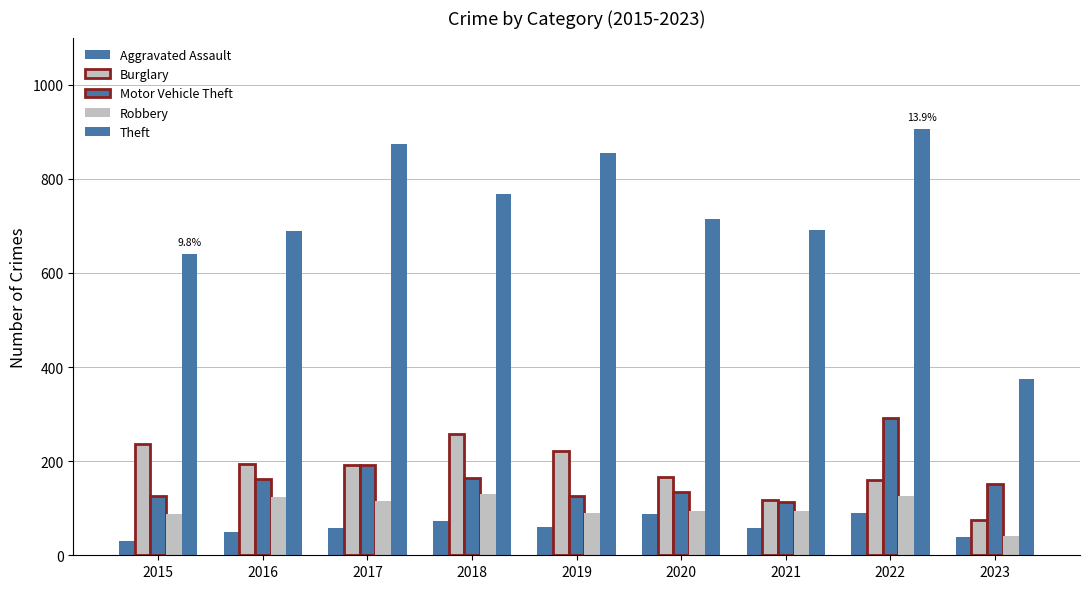

Is it true that Burglary equals 29 at 2023?

False